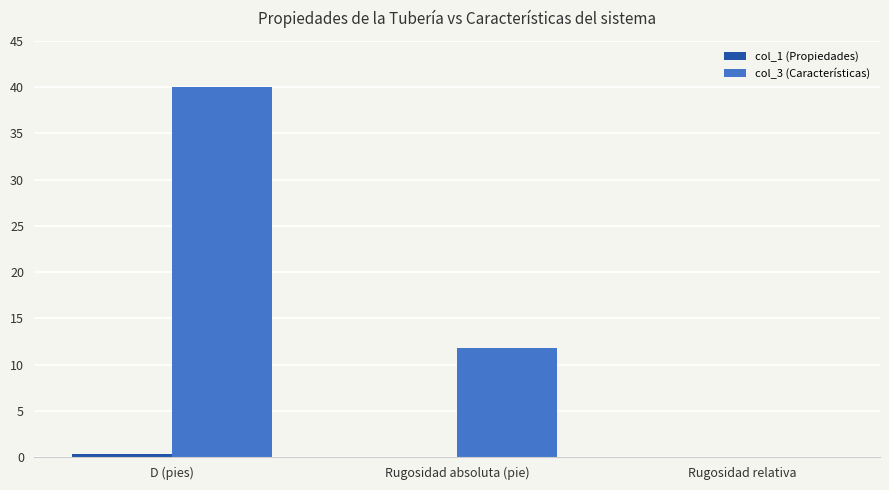

Which series changed the most between Rugosidad absoluta (pie) and Rugosidad relativa?

col_3 (Características)